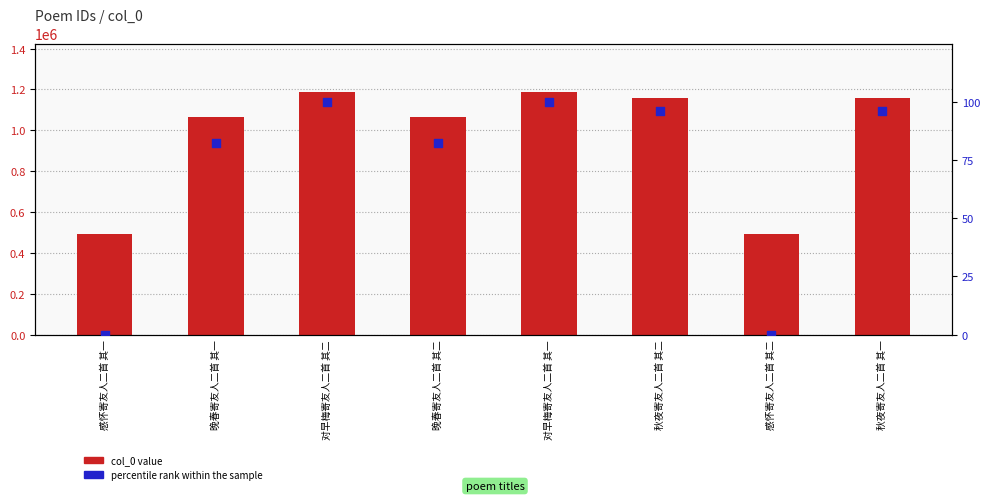

Which series has the largest total across all categories?

col_0